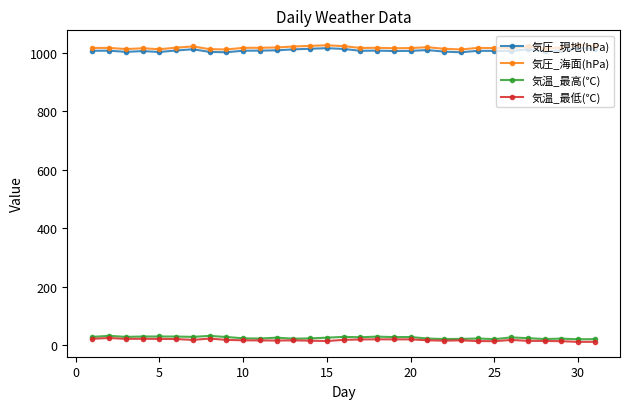

What is the lowest value of the 気圧_海面(hPa) series?

1011.6